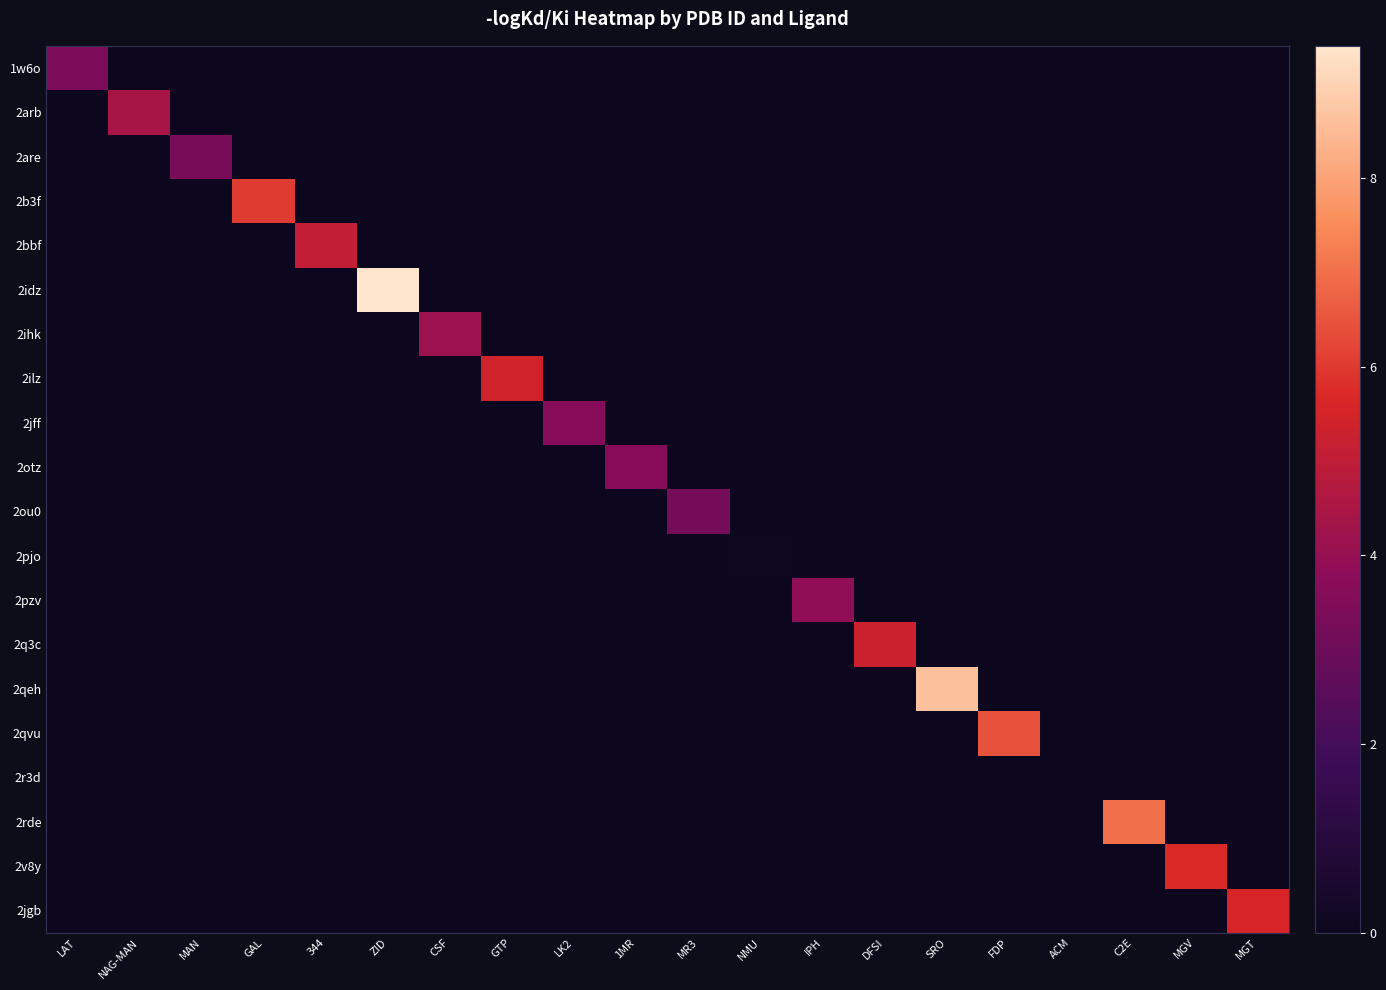

Between NMU and FDP, which series saw the biggest shift?

2qvu